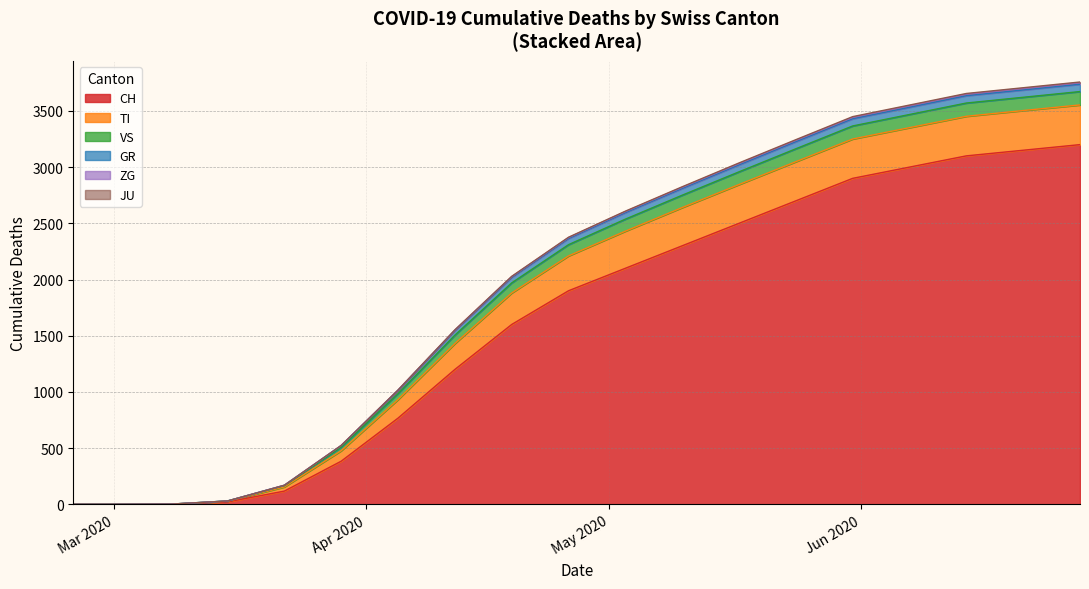

What is the label of the 10th point from the right?

2020-04-26